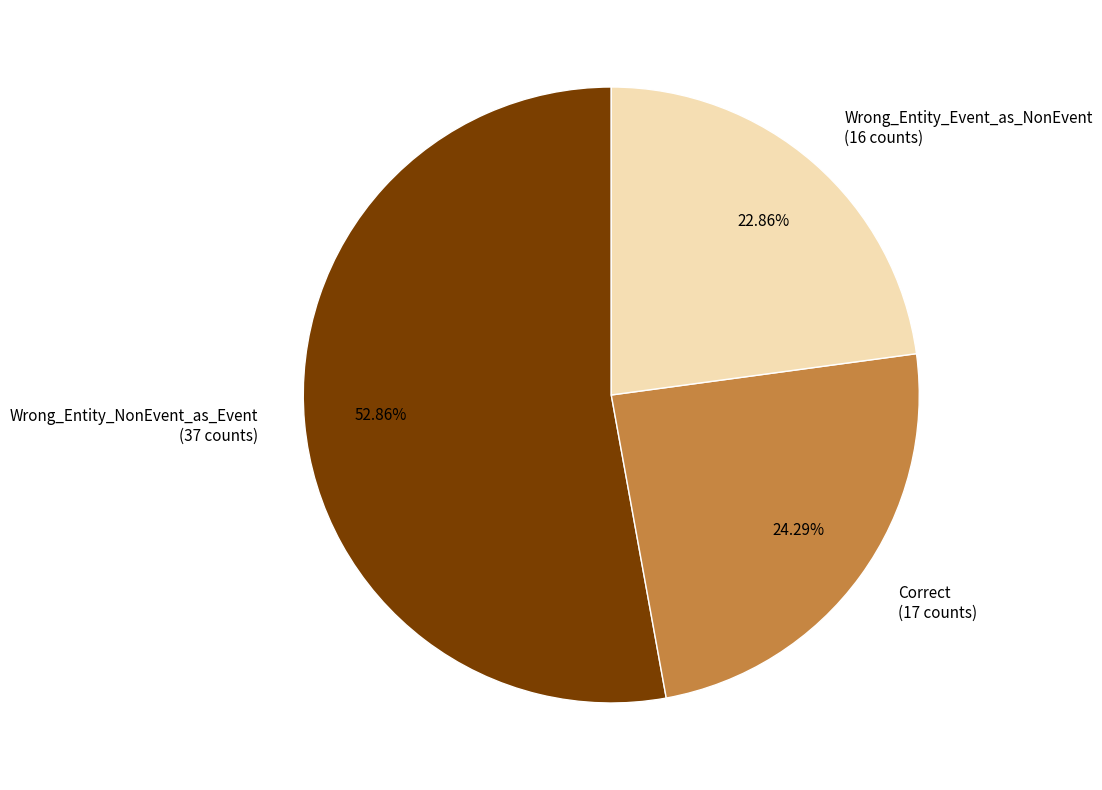

Between Wrong_Entity_NonEvent_as_Event and Wrong_Entity_Event_as_NonEvent, which is larger?

Wrong_Entity_NonEvent_as_Event